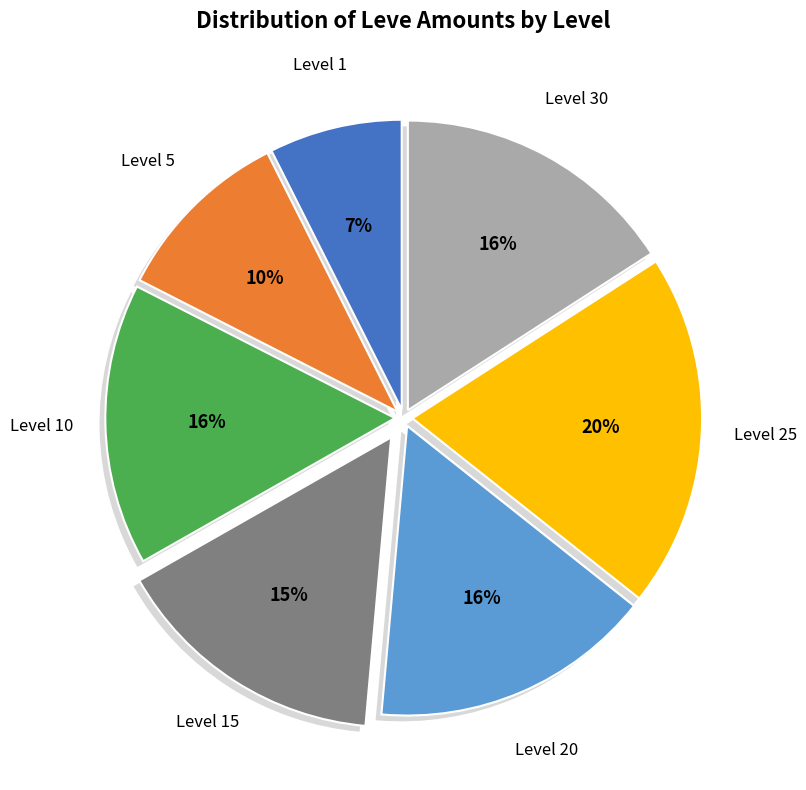

True or false: Level 1 accounts for 2% of the total.

True